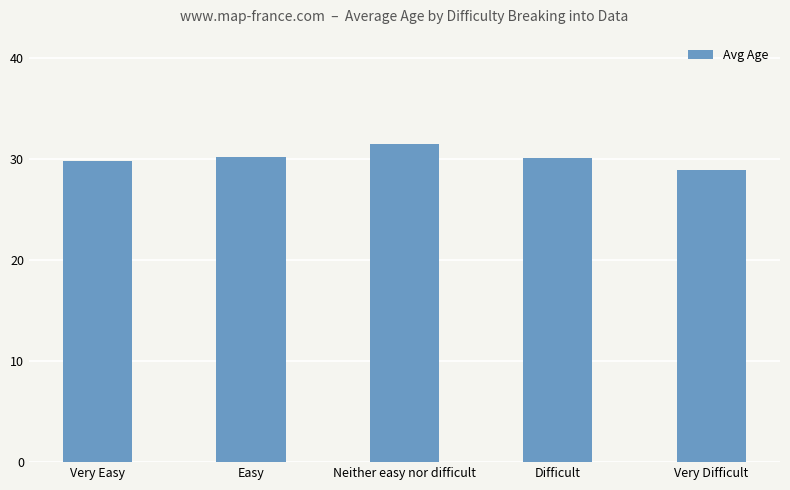

The value at Very Difficult is 45.4. True or false?

False